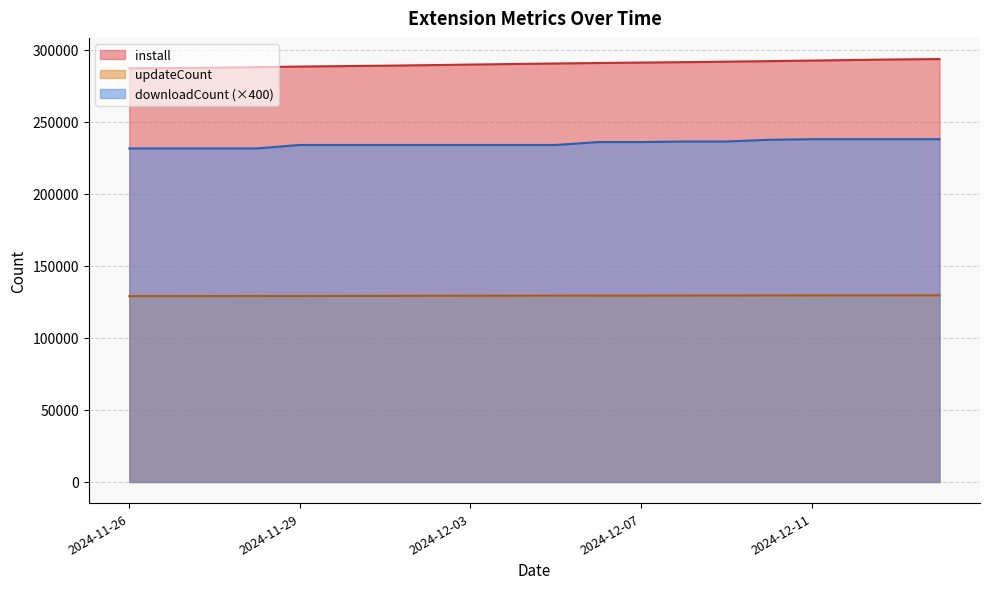

At how many categories does at least one series exceed 235895?

20